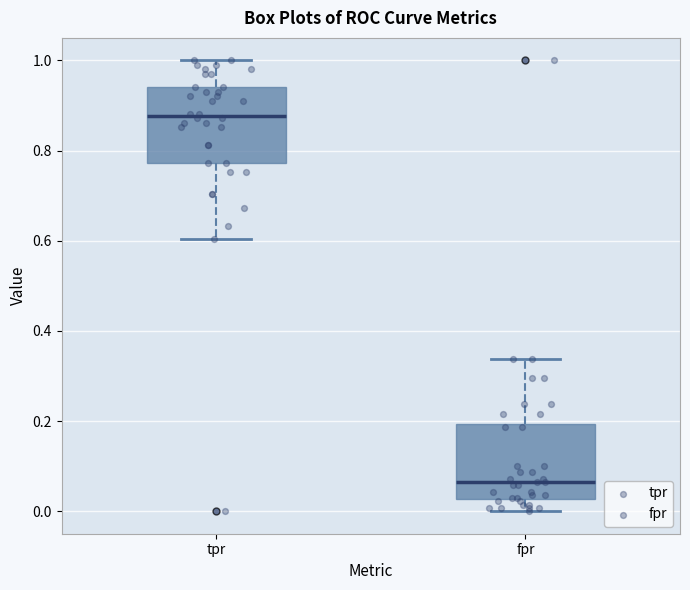

Reading left to right, transcribe this box plot: for each box, give where its median line is, the range the box spans, and where its two whiskers end, as read against the y-axis. The values are not printed on the chart, so give them approximately, as read against the axis.

tpr: median 0.88, box 0.78 to 0.94, whiskers 0.60 to 1.00
fpr: median 0.06, box 0.02 to 0.20, whiskers 0.00 to 0.34